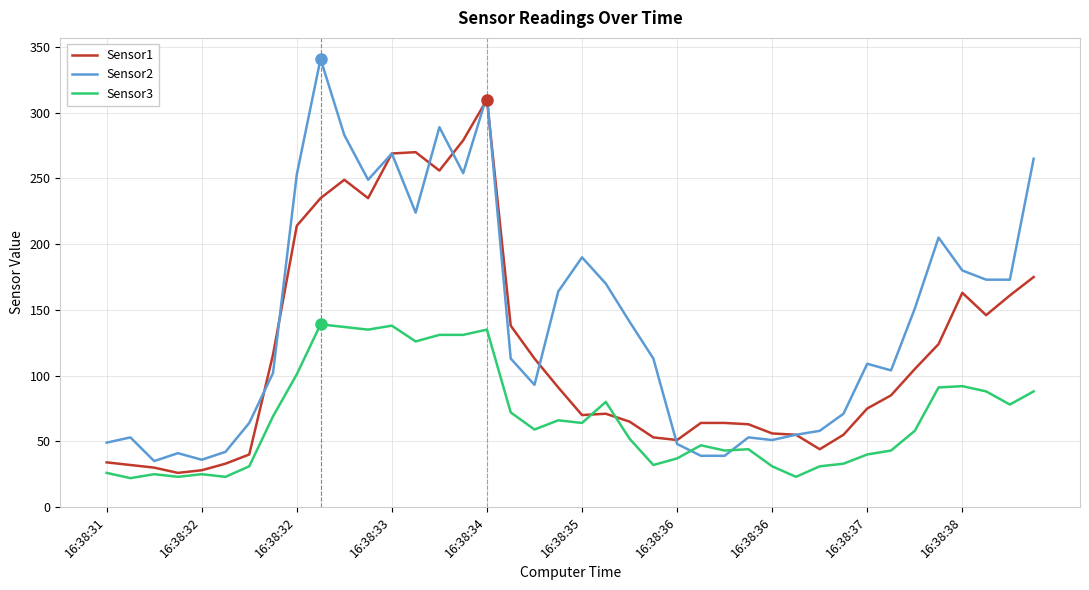

How many distinct data groups are displayed?

3